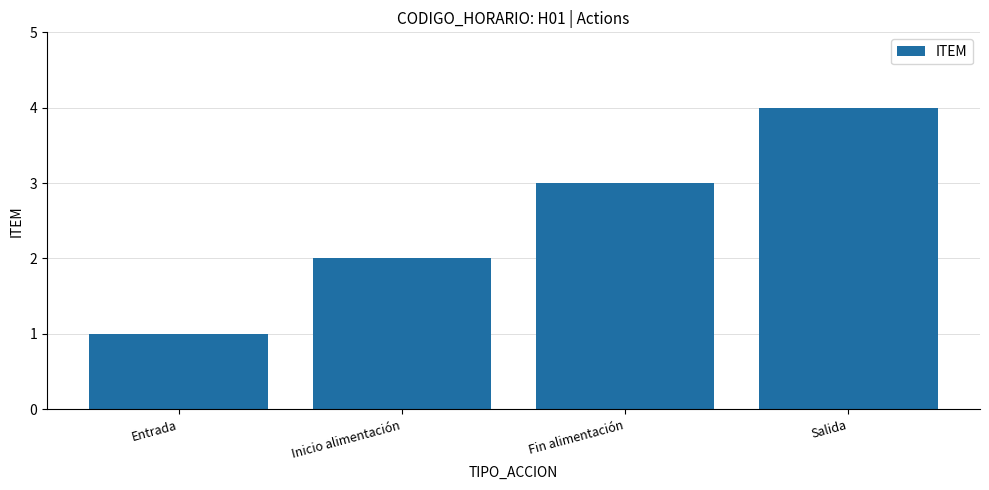

Does the chart contain stacked bars?

No